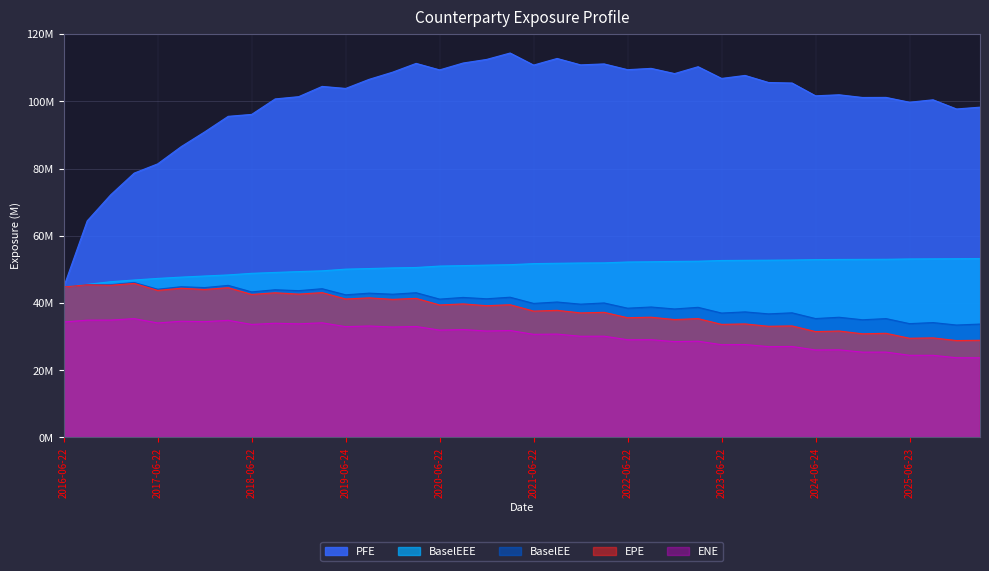

What is the label of the 22nd point from the left?

2021-09-22